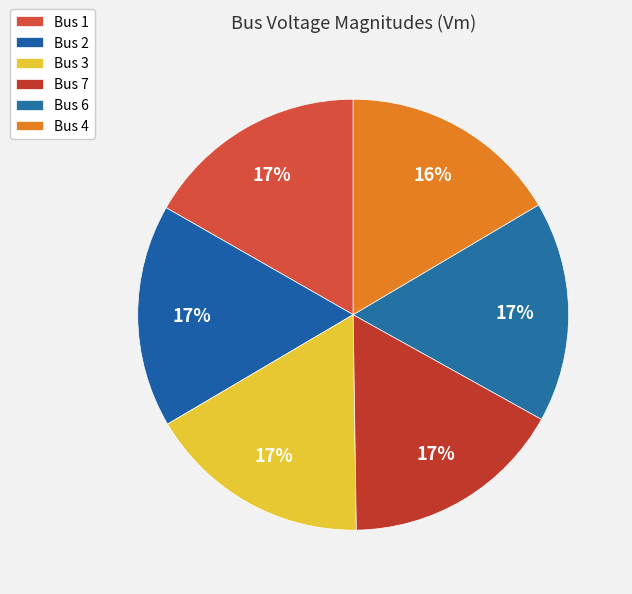

Which slice is the smallest?

Bus 4